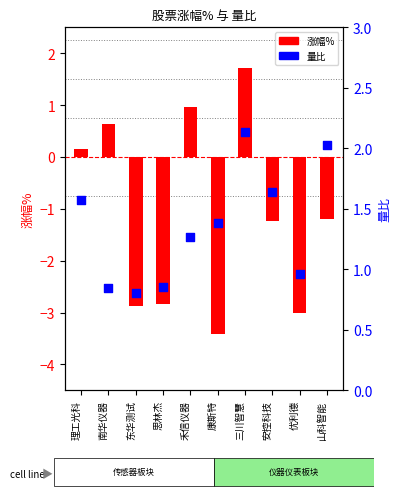

At how many categories does at least one series exceed -1?

10